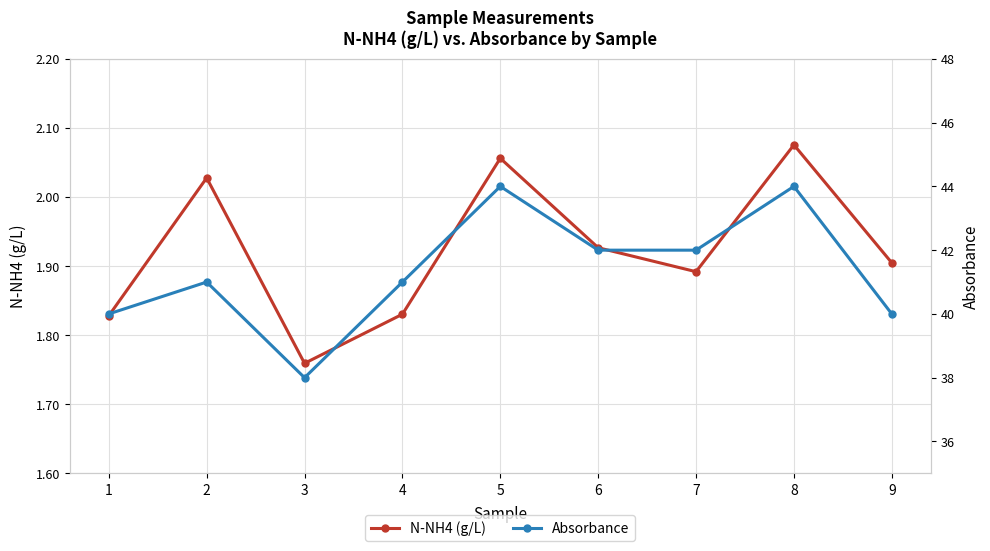

The Absorbance series shows 55.5 at 3. True or false?

False